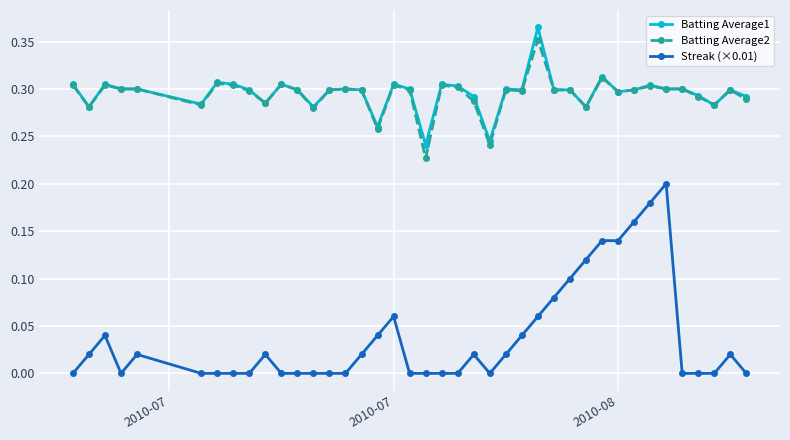

Which series has the largest range (max minus min)?

Streak (×0.01)